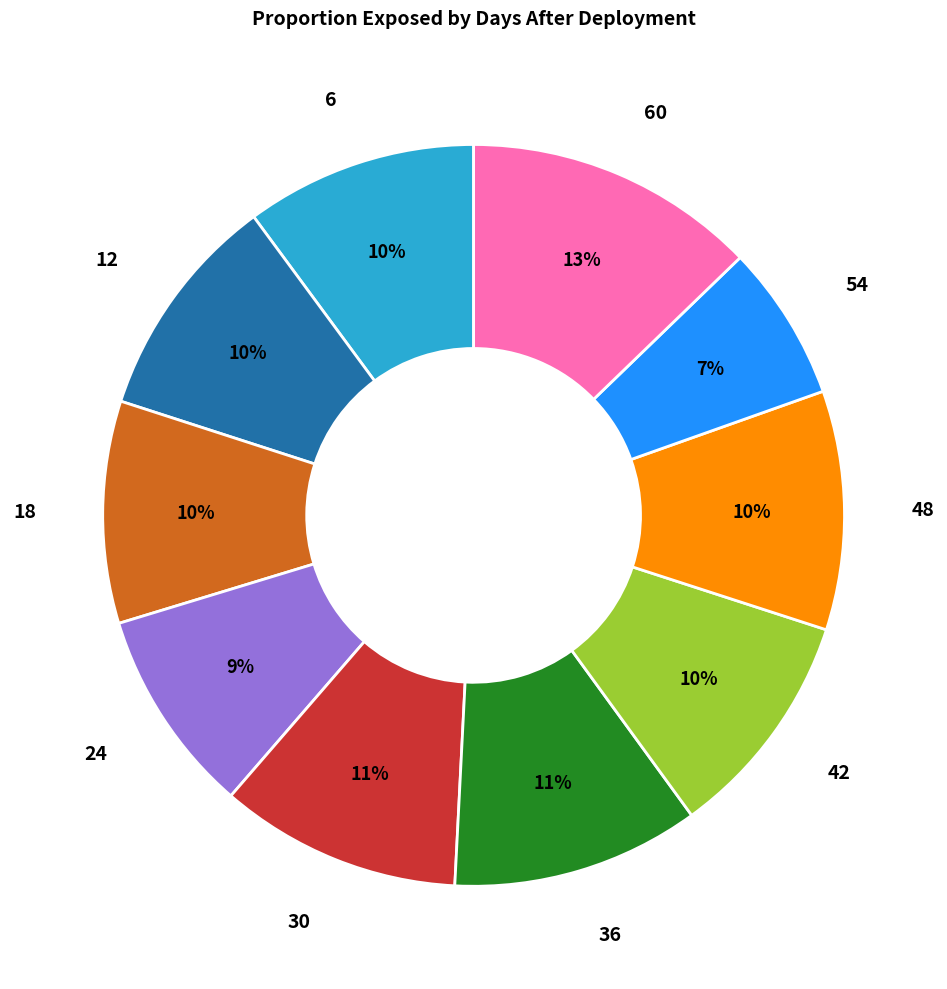

Combined, do 6 and 60 account for over 50%?

No